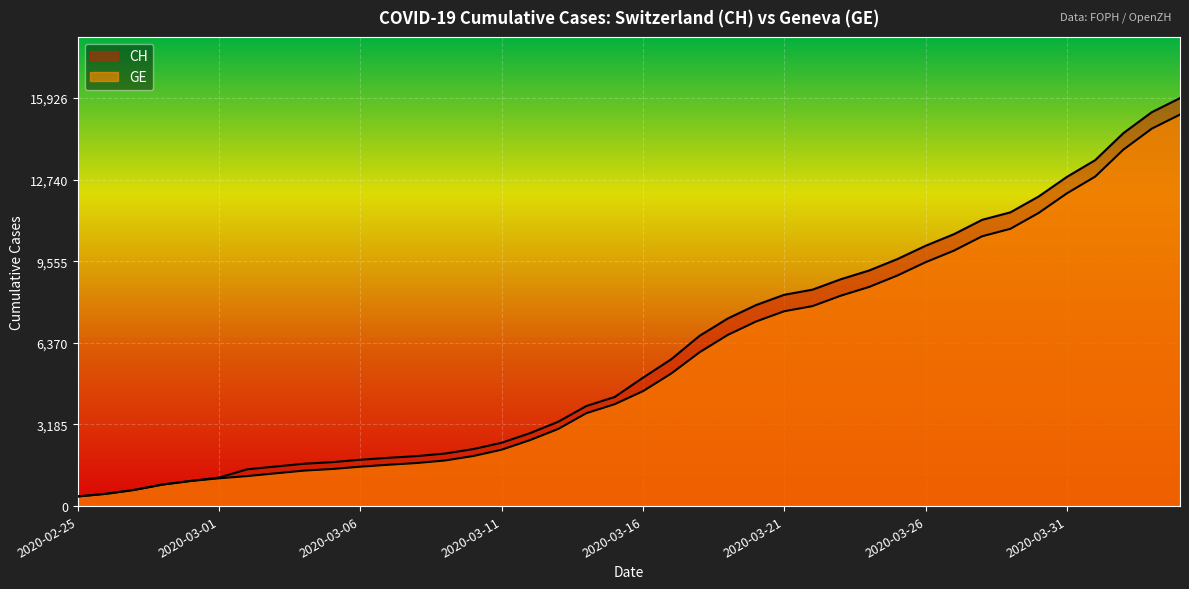

What are all the series names shown in the legend?

CH, GE